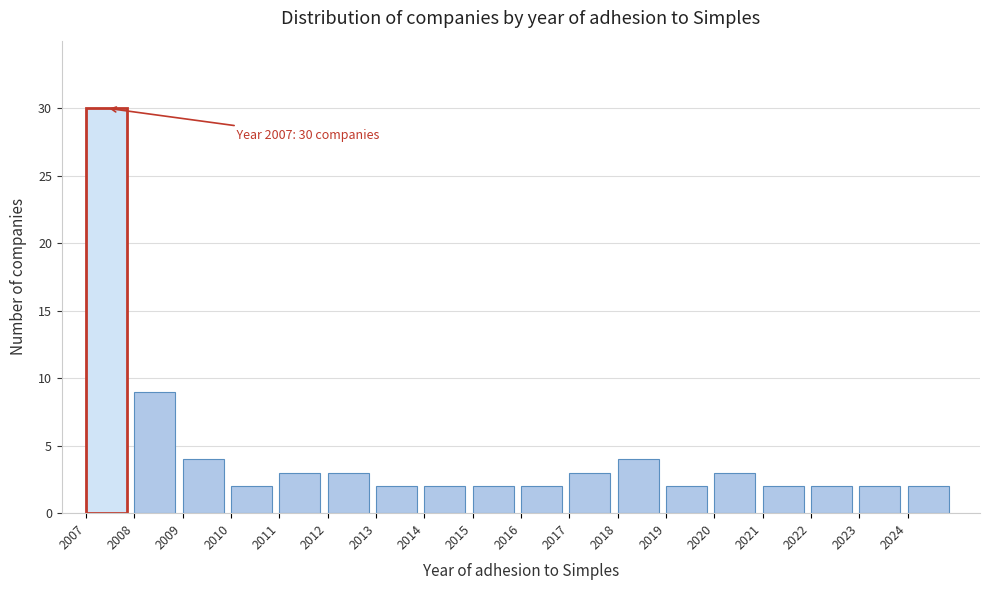

Reading right to left, extract all data points from this chart.

2024=2	2023=2	2022=2	2021=2	2020=3	2019=2	2018=4	2017=3	2016=2	2015=2	2014=2	2013=2	2012=3	2011=3	2010=2	2009=4	2008=9	2007=30